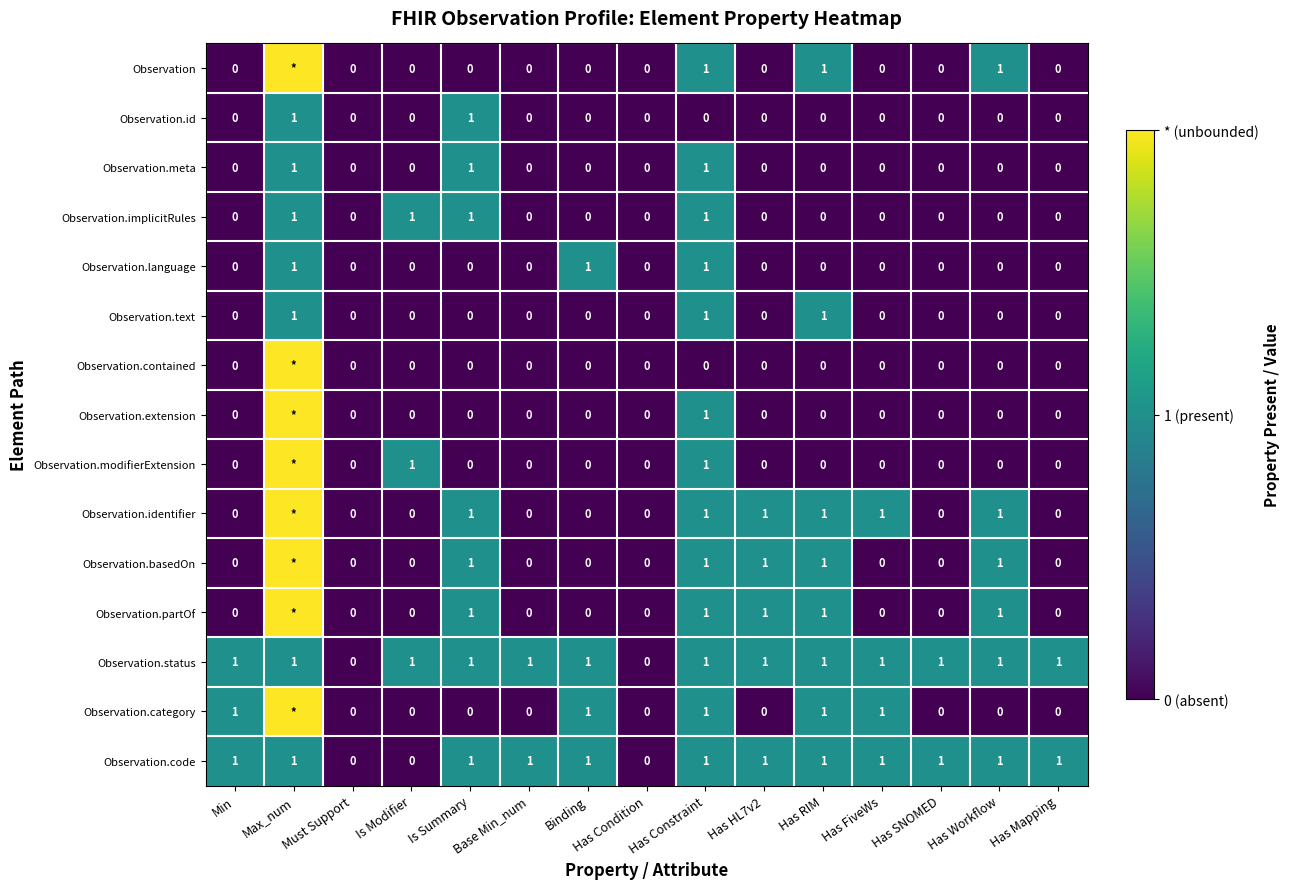

What is the total value across all series at Is Modifier?

3